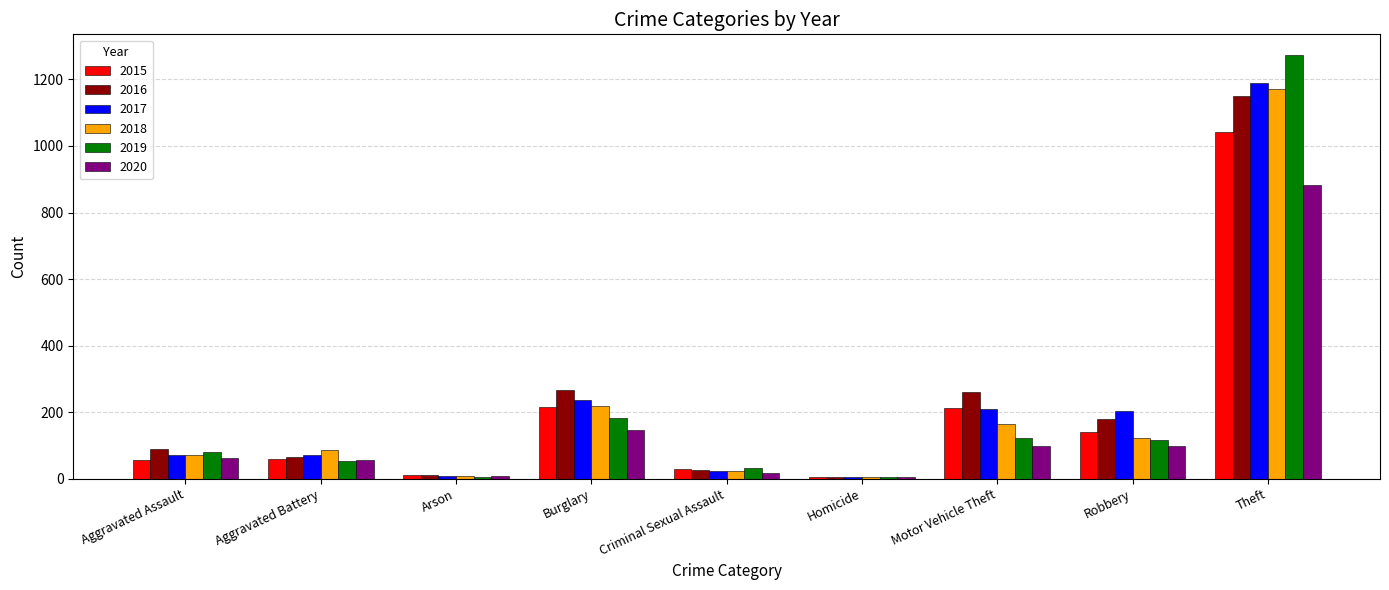

The value of 2019 at Motor Vehicle Theft is 31. True or false?

False